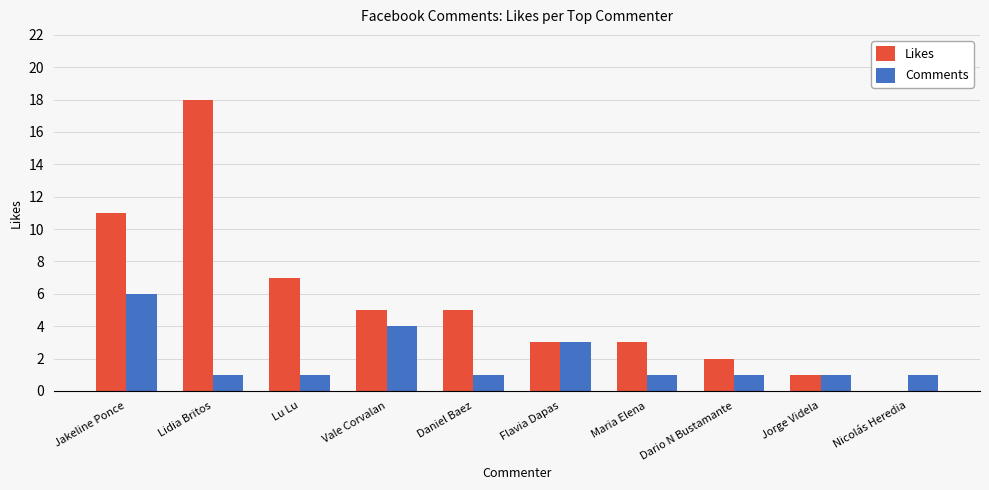

What is the highest value of the Likes series?

18